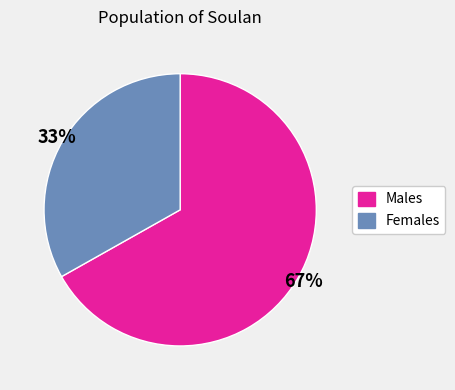

Is there any slice that represents more than half of the pie?

Yes